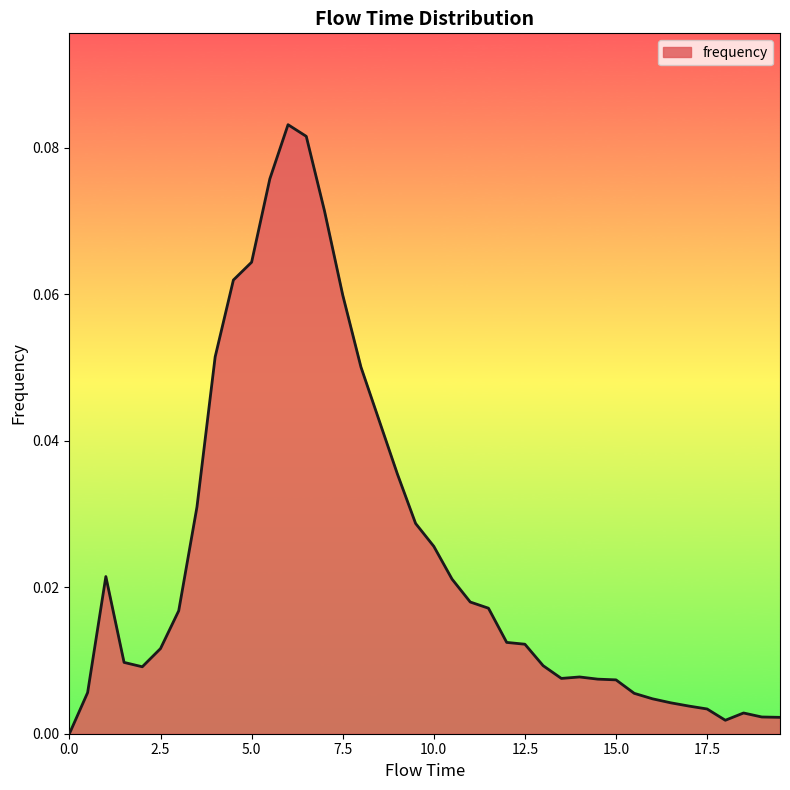

How many interior local valleys (lower than both neighbors) does the data have?

3